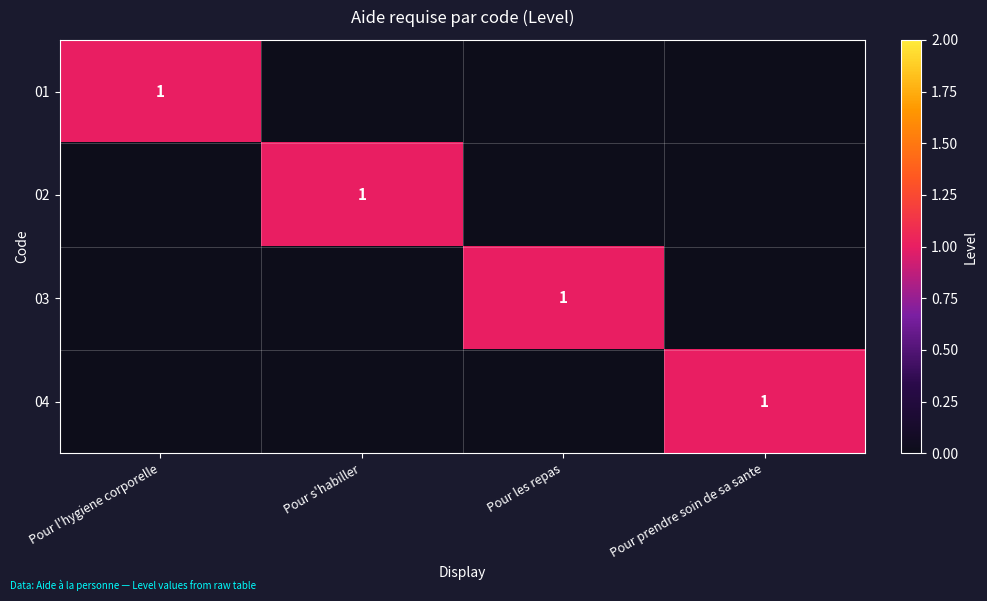

True or false: 04 has a value of 1 at Pour prendre soin de sa sante.

True